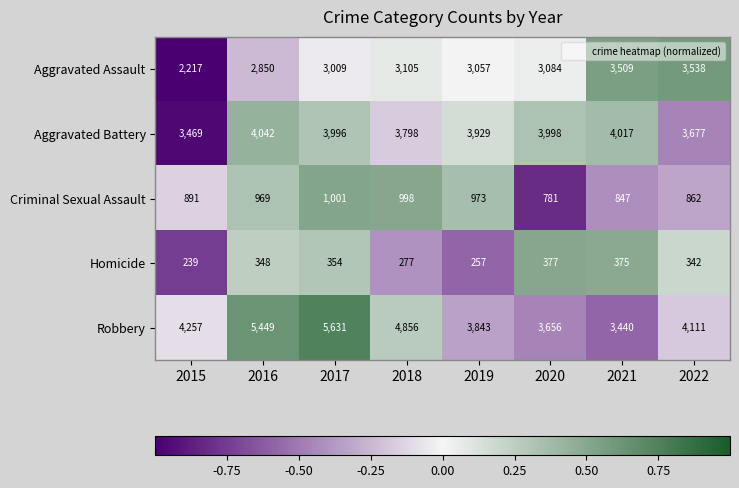

Where is Homicide nearest to the value 308?

2018